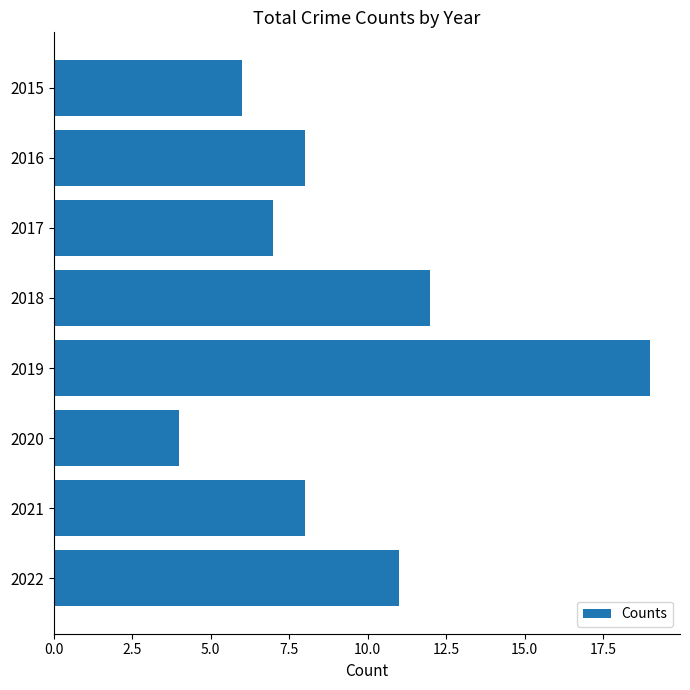

What is the change in value from 2017 to 2022?

+4